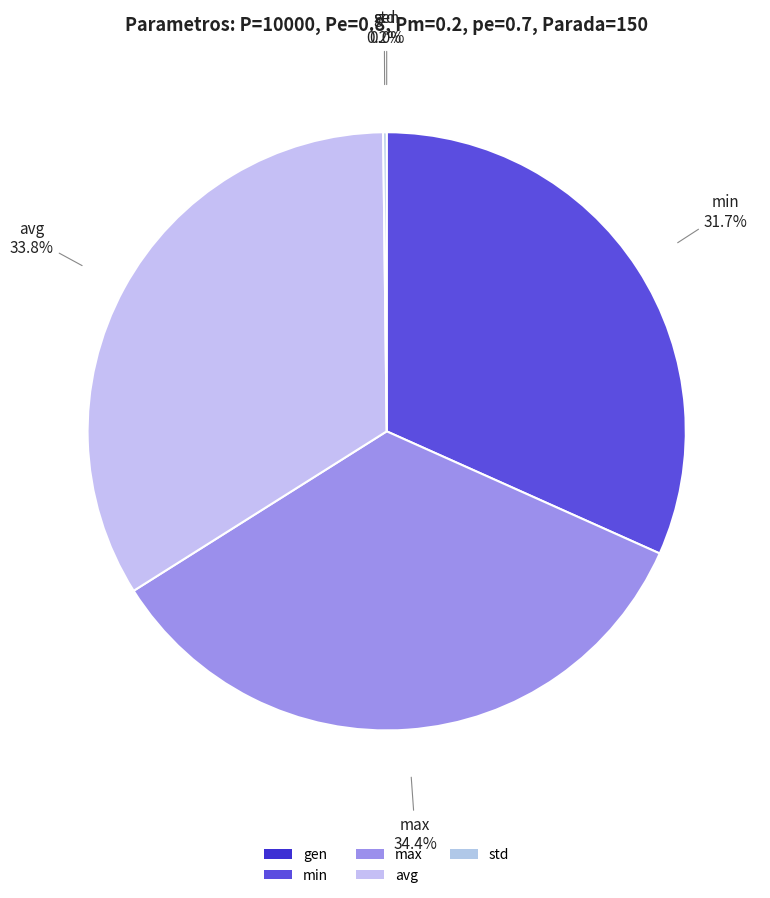

Which slice is the largest?

max